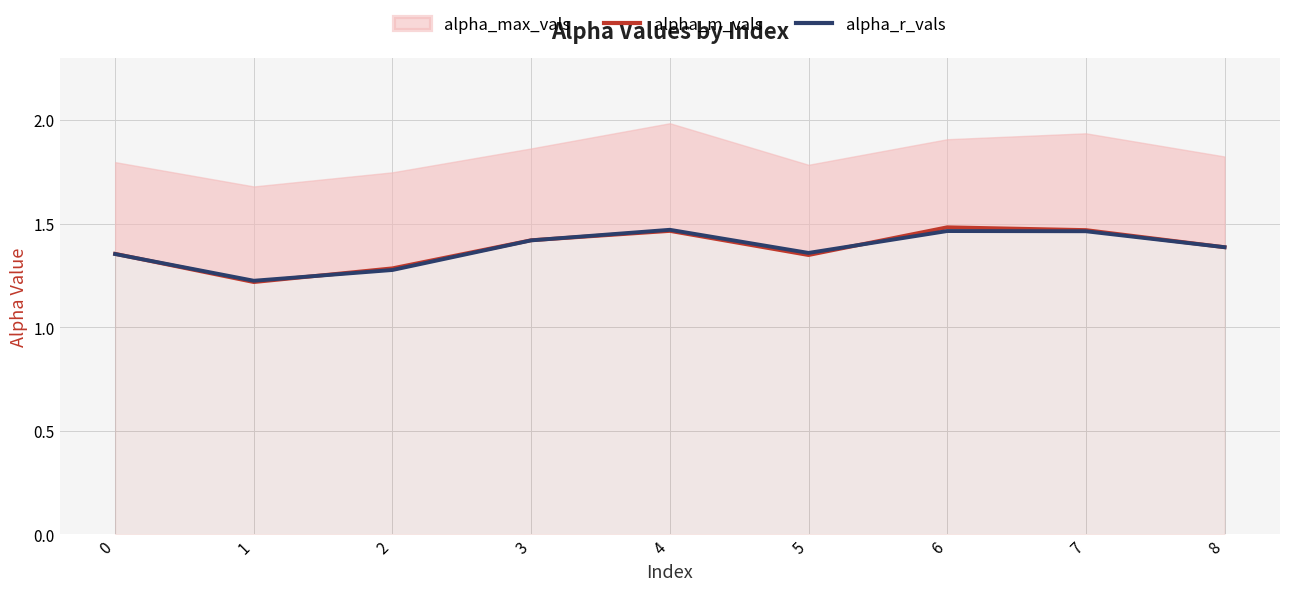

What is the minimum value for alpha_m_vals?

1.2